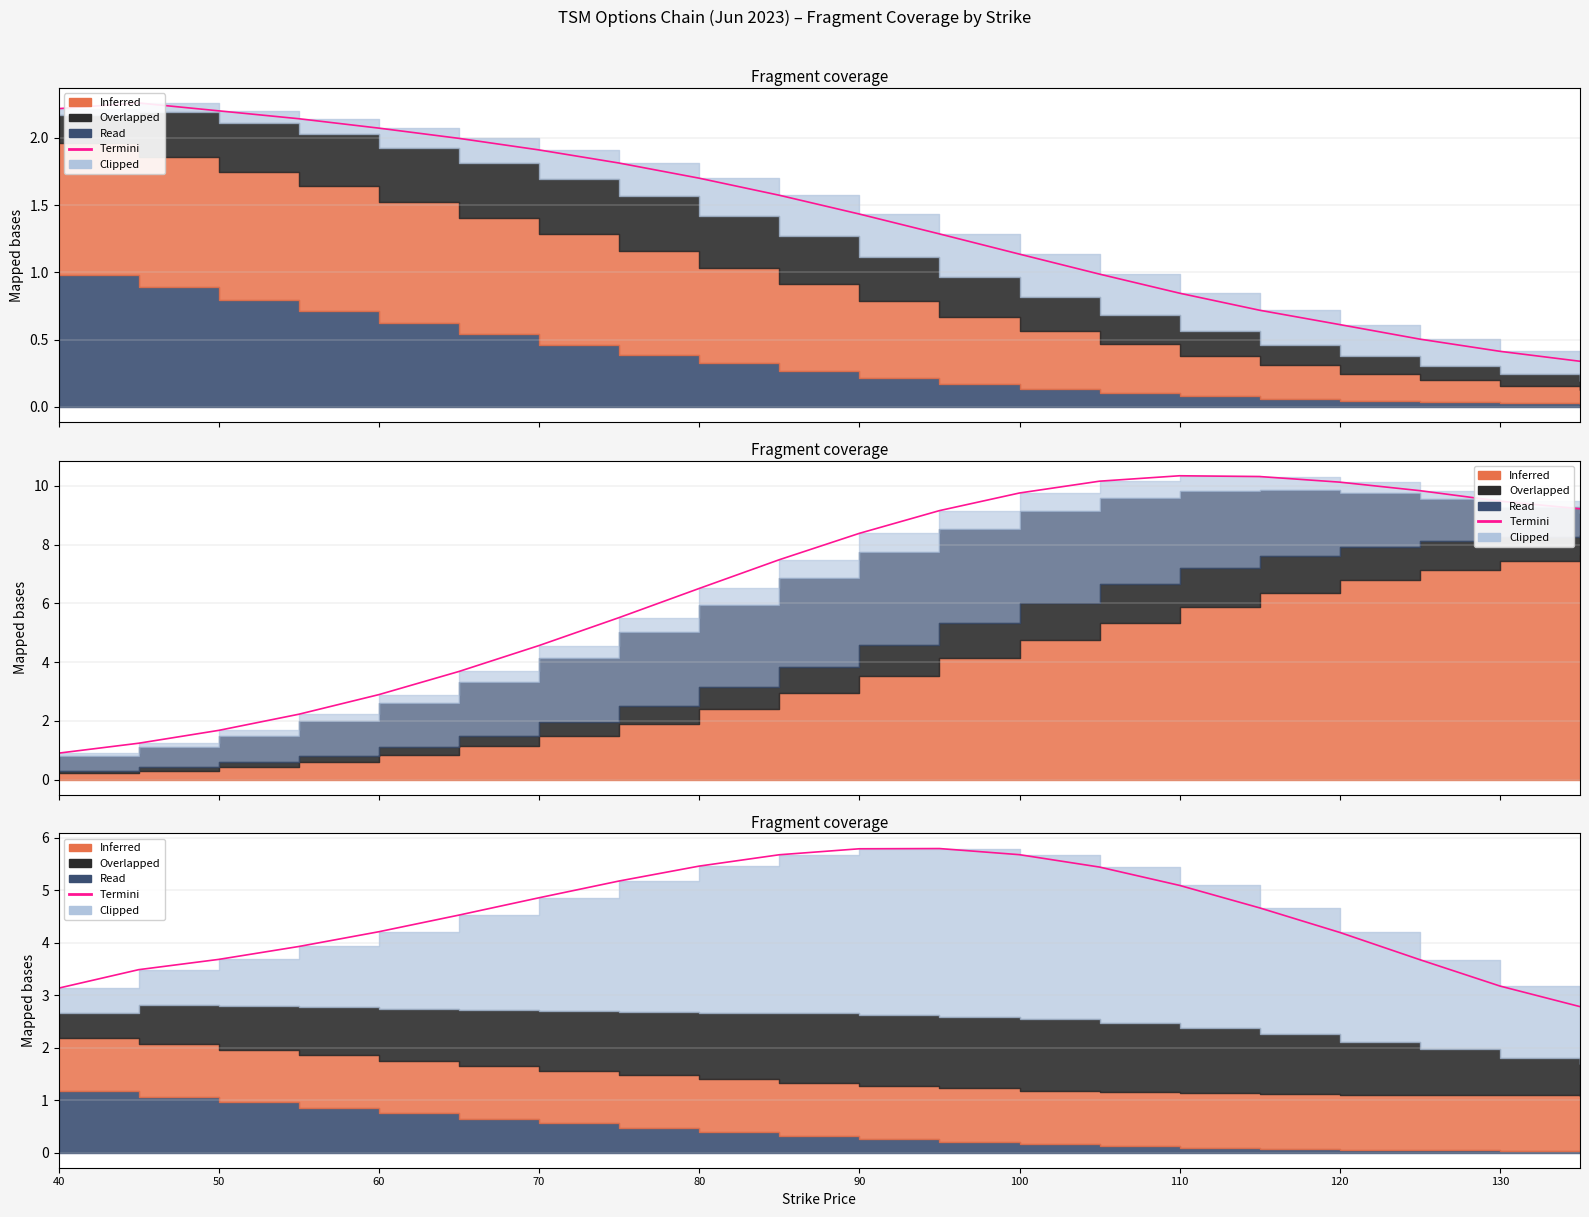

True or false: there are more than 1 points higher than both neighbors.

False